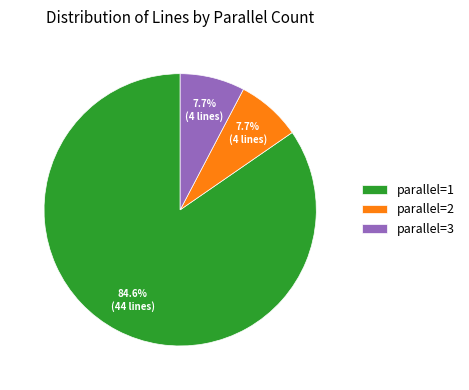

How many segments does this pie chart have?

3